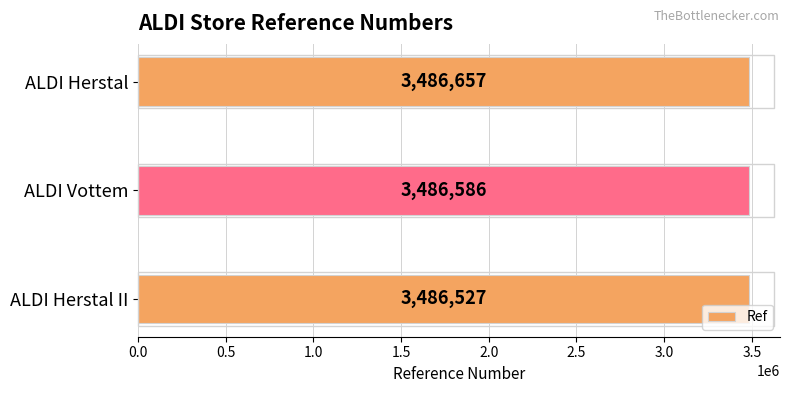

What is the change in value from ALDI Herstal II to ALDI Herstal?

+130